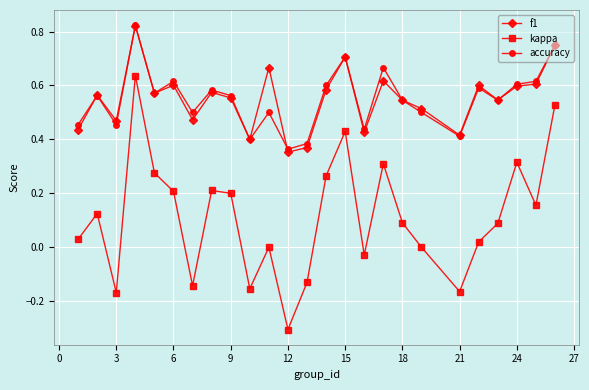

True or false: accuracy and kappa intersect in this chart.

False